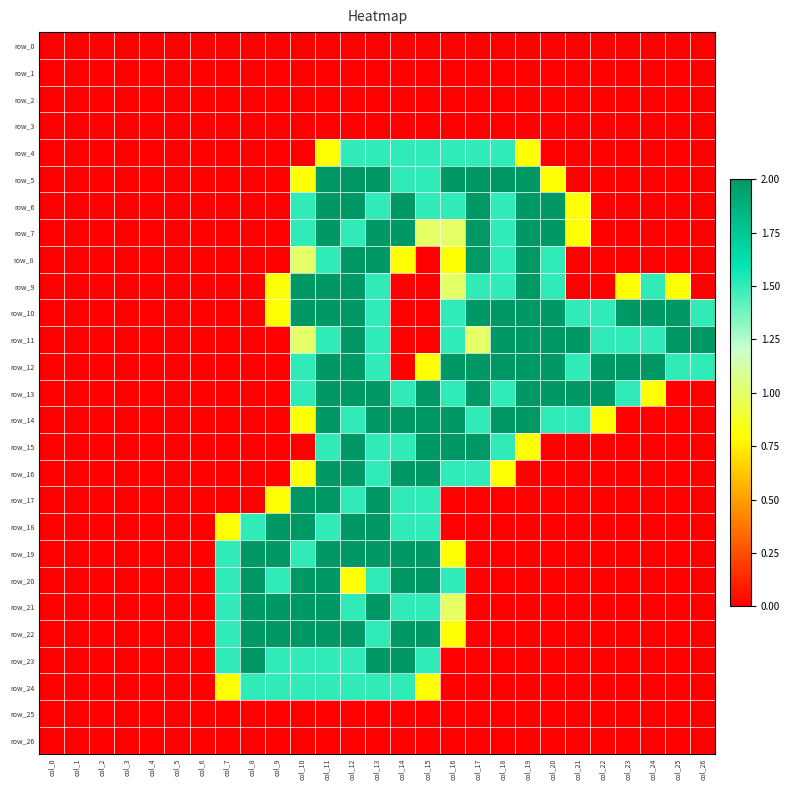

Is the value of row_15 at col_22 greater than the value of row_0 at col_9?

No